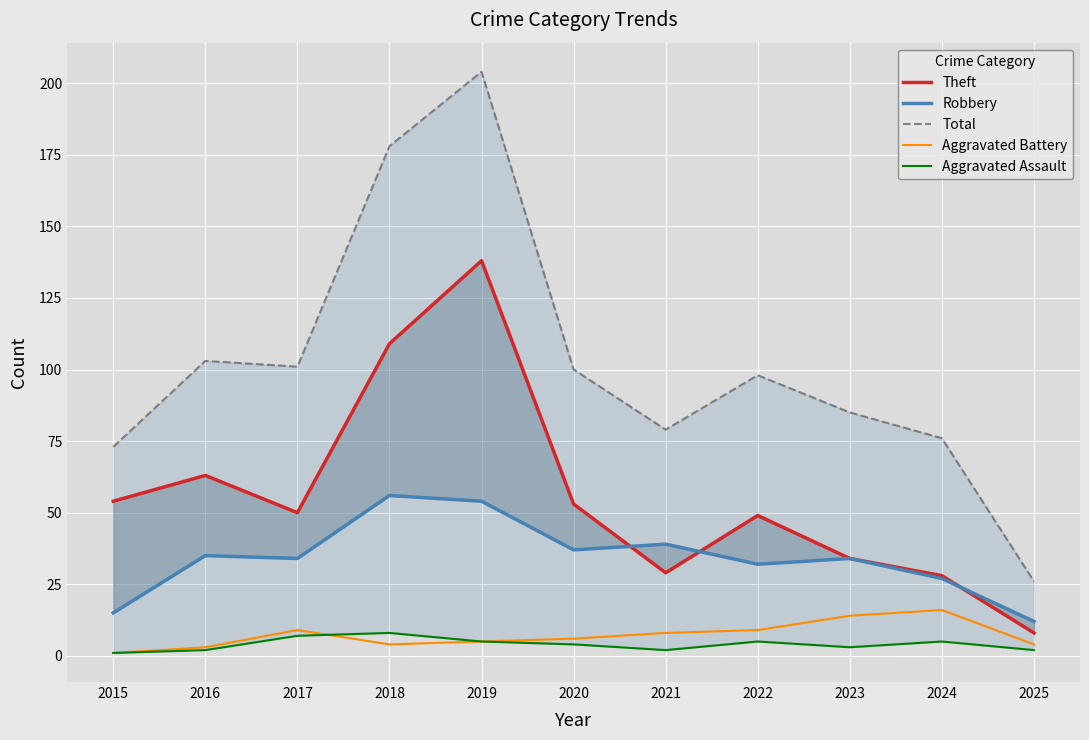

How many data points does each series have?

11